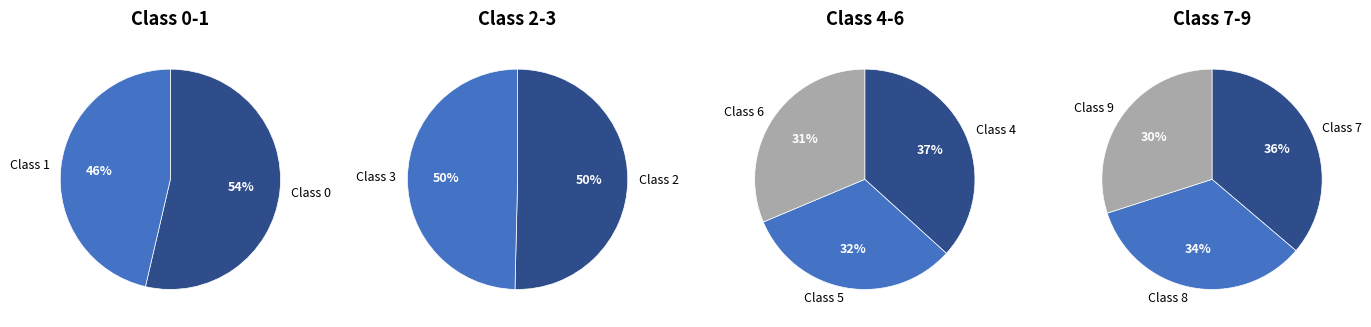

What is the smallest slice in the pie chart?

9